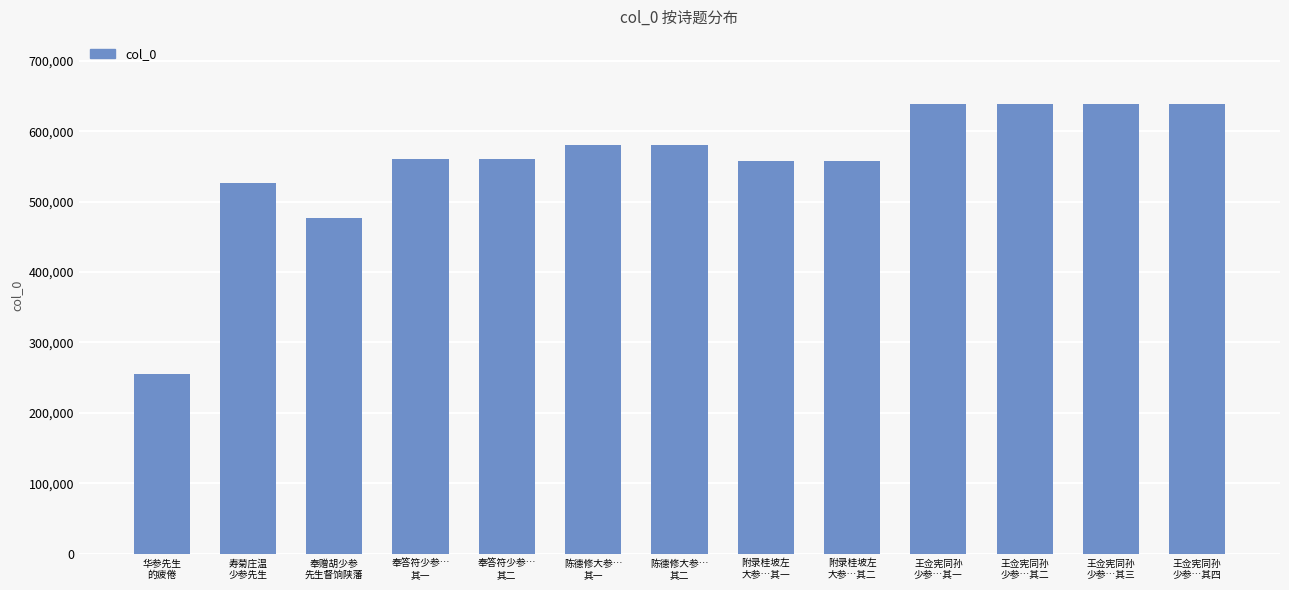

What position from the right is 王佥宪同孙
少参…其四?

1